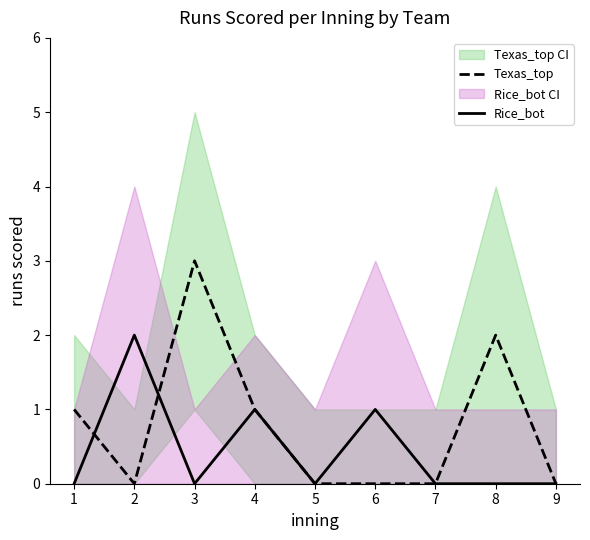

How many lines are shown in the chart?

2